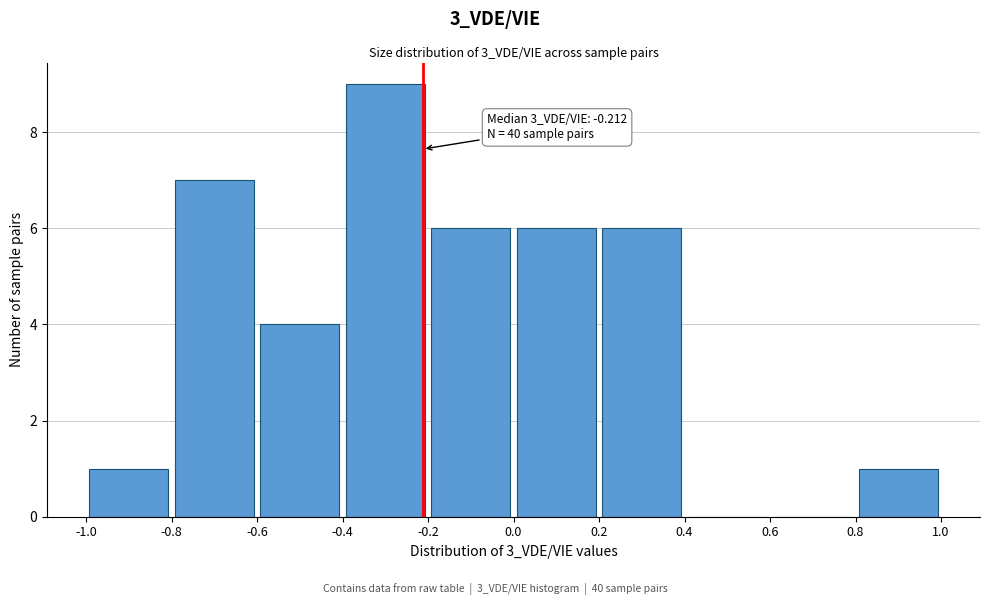

Over which range of the x-axis is the bar tallest?

-0.4 to -0.2